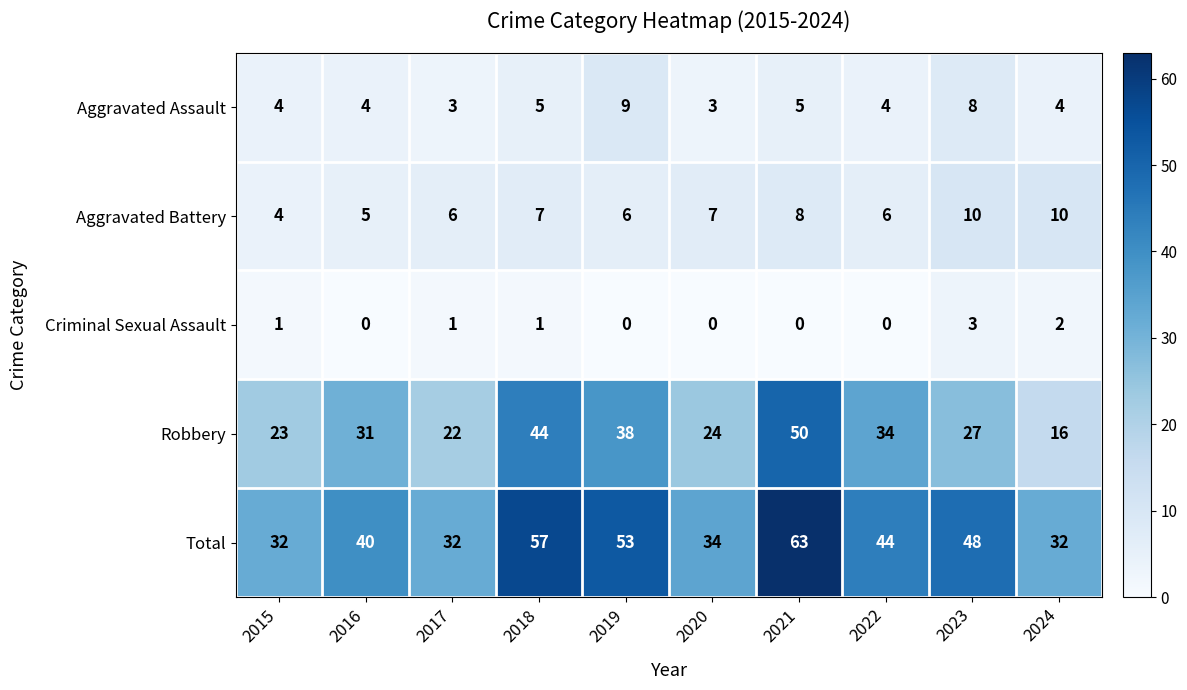

At which category is the sum across all series the highest?

2021